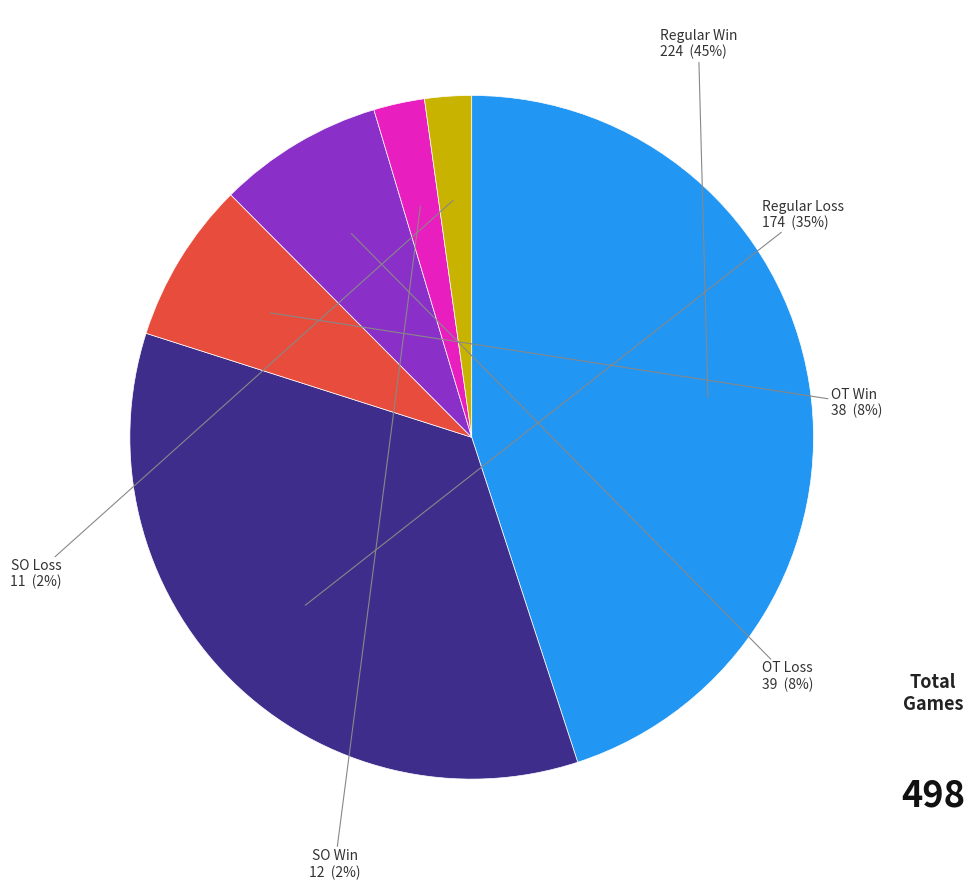

How many slices are in this pie chart?

6